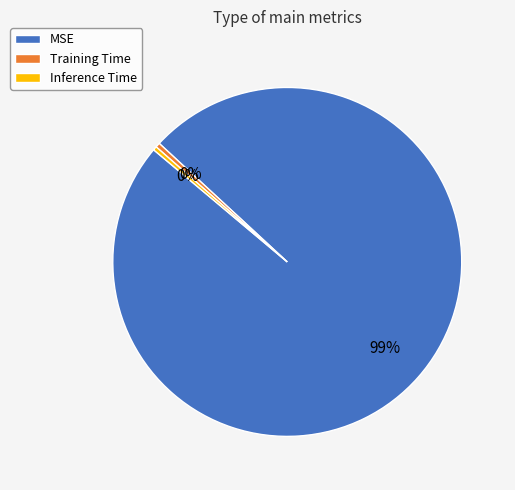

Combined, do MSE and Inference Time account for over 50%?

Yes